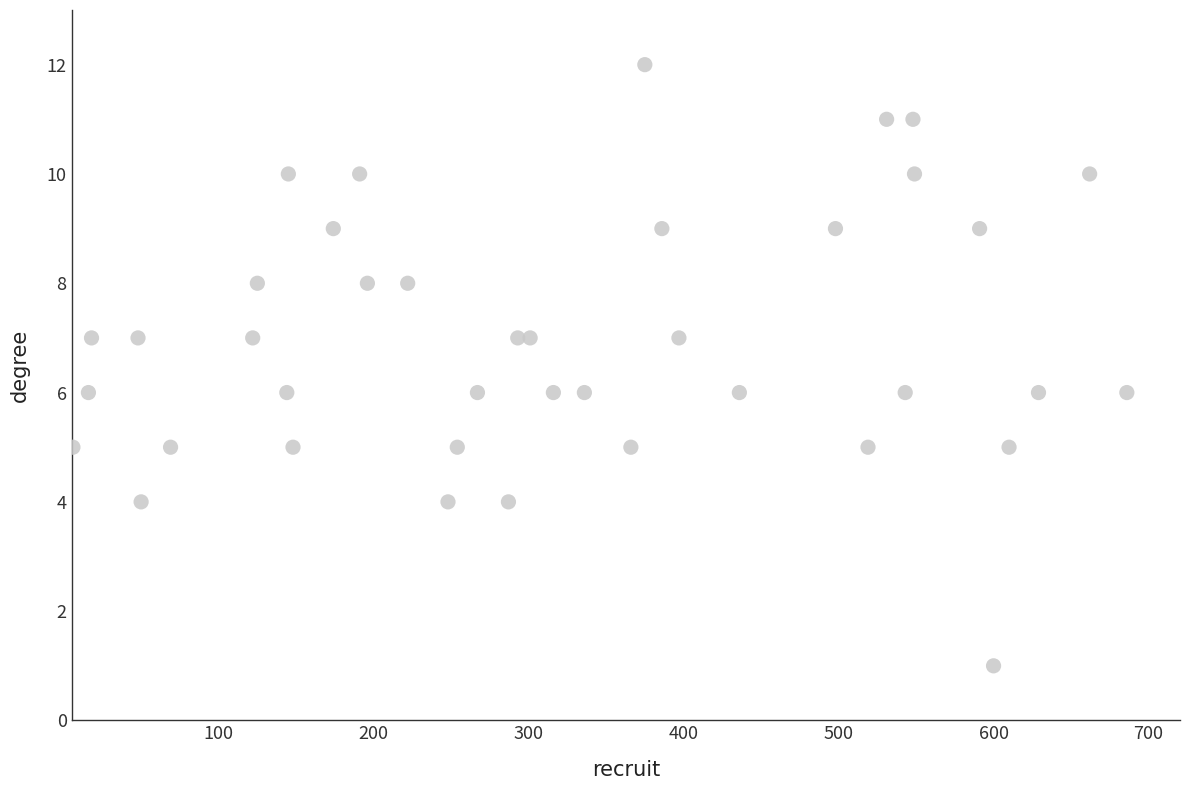

What is the range of X values (max minus min)?

680